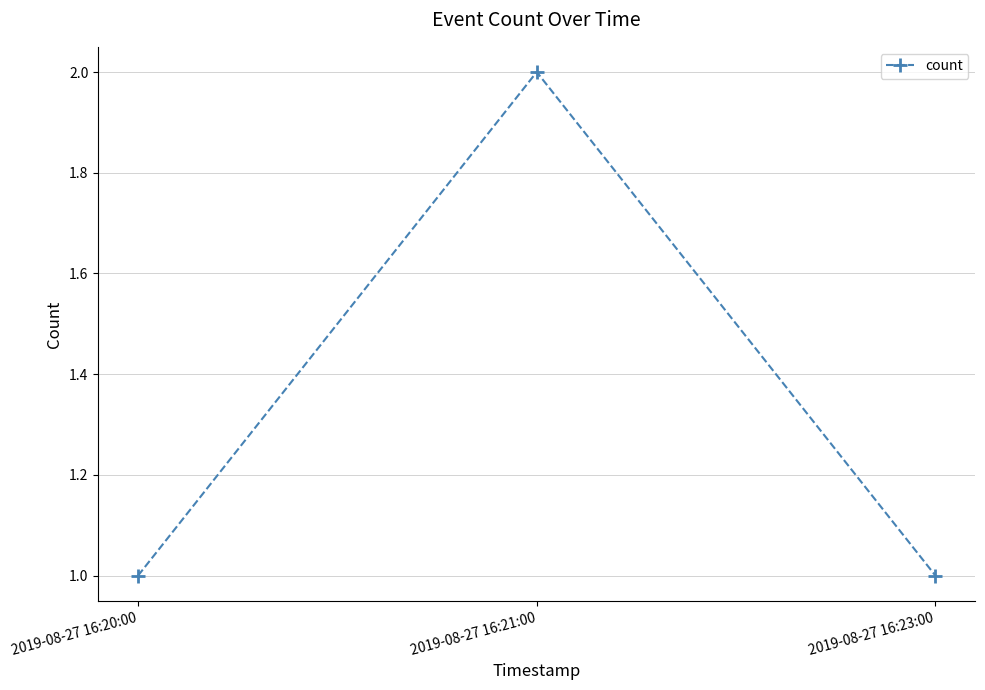

The value at 2019-08-27 16:23:00 is 2. True or false?

False